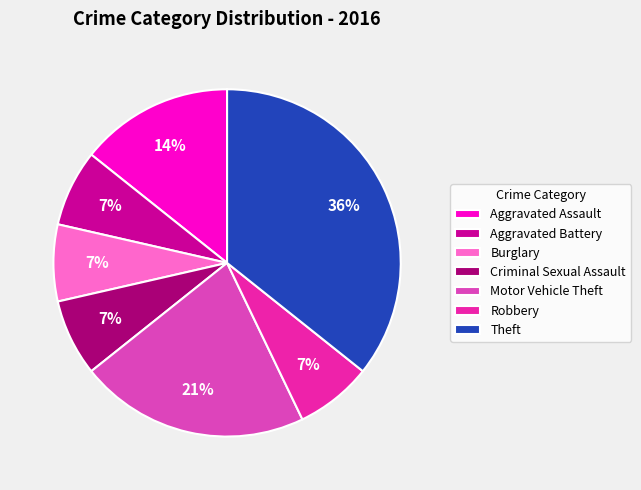

What percentage is the Motor Vehicle Theft slice, to the nearest percent?

21%